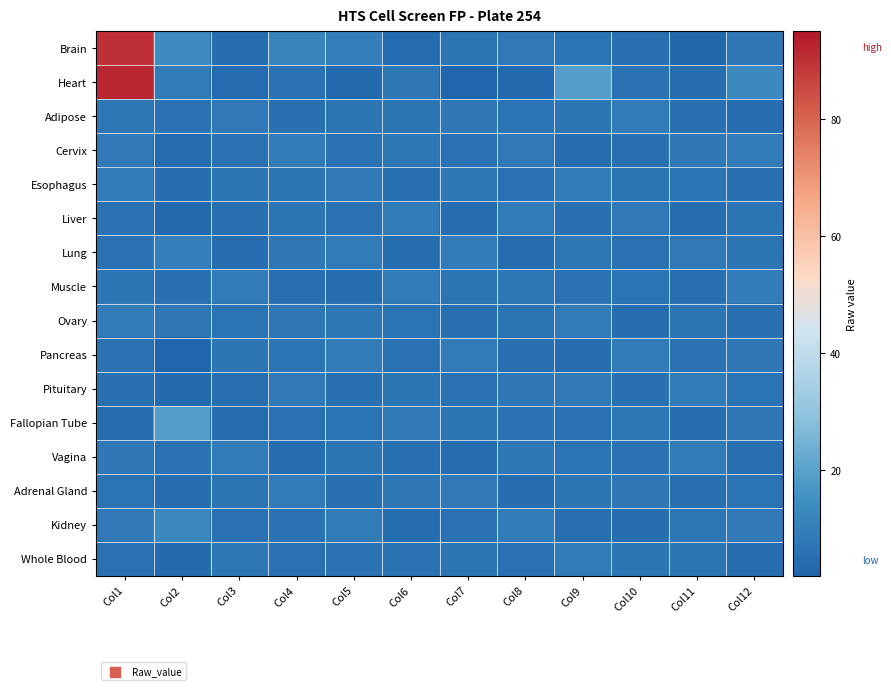

What is the difference between the highest and lowest values at Col3?

5.1